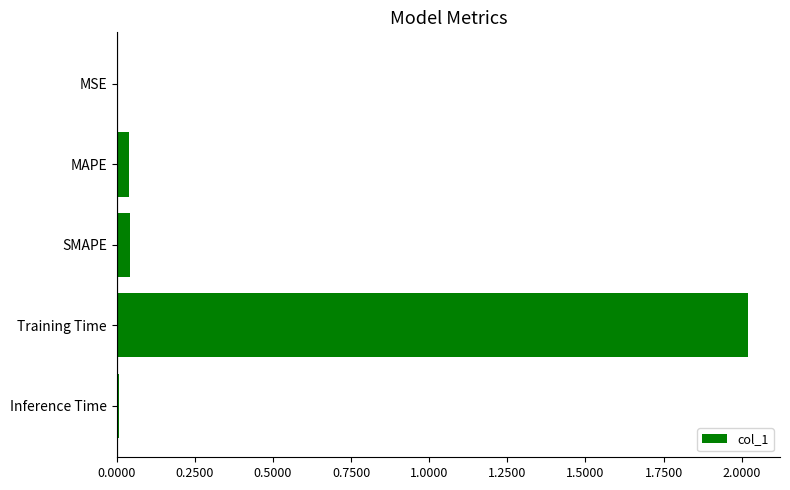

The value at MSE is 0.0. True or false?

True